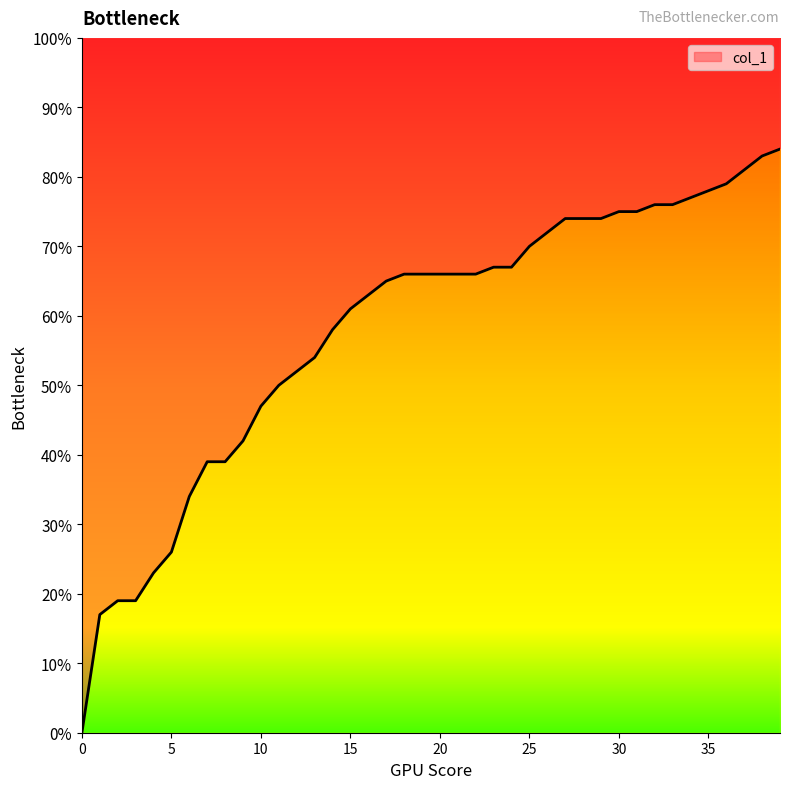

The value at 35 is 0.8. True or false?

True